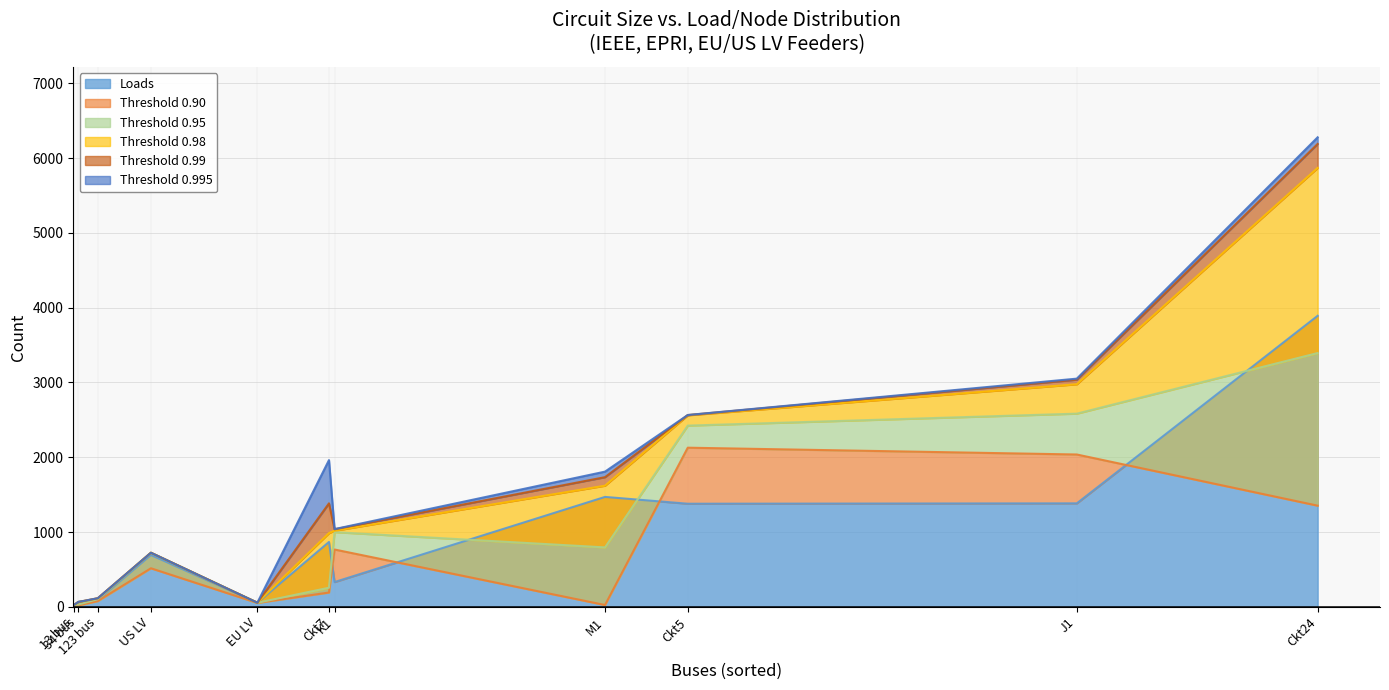

Reading left to right, extract all data points from this chart.

Loads: 13 bus=15	34 bus=68	123 bus=92	EU LV=55	US LV=694	Ckt5=1379	Ckt7=868	Ckt24=3891	J1=1384	K1=332	M1=1470
col_6: 13 bus=24	34 bus=20	123 bus=78	EU LV=53	US LV=516	Ckt5=2128	Ckt7=192	Ckt24=1353	J1=2037	K1=767	M1=25
col_7: 13 bus=25	34 bus=31	123 bus=103	EU LV=55	US LV=723	Ckt5=2423	Ckt7=256	Ckt24=3393	J1=2583	K1=999	M1=795
col_8: 13 bus=26	34 bus=64	123 bus=114	EU LV=56	US LV=724	Ckt5=2561	Ckt7=986	Ckt24=5868	J1=2976	K1=1018	M1=1620
col_9: 13 bus=26	34 bus=65	123 bus=116	EU LV=56	US LV=724	Ckt5=2564	Ckt7=1384	Ckt24=6188	J1=3037	K1=1037	M1=1734
col_10: 13 bus=26	34 bus=66	123 bus=116	EU LV=56	US LV=724	Ckt5=2565	Ckt7=1962	Ckt24=6277	J1=3051	K1=1040	M1=1808